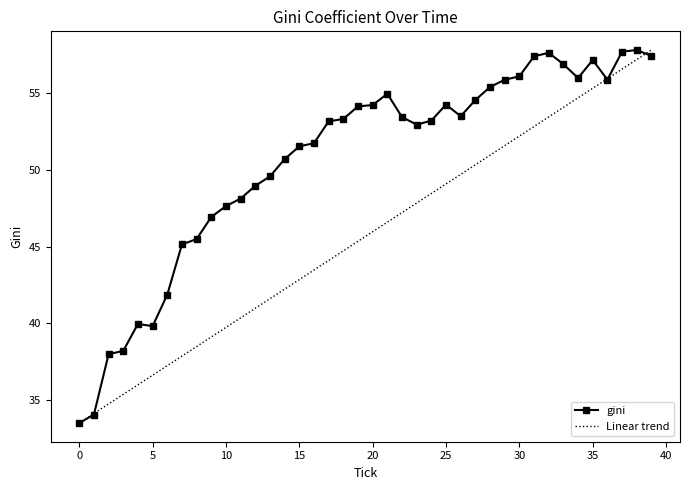

Which series has the largest total across all categories?

gini